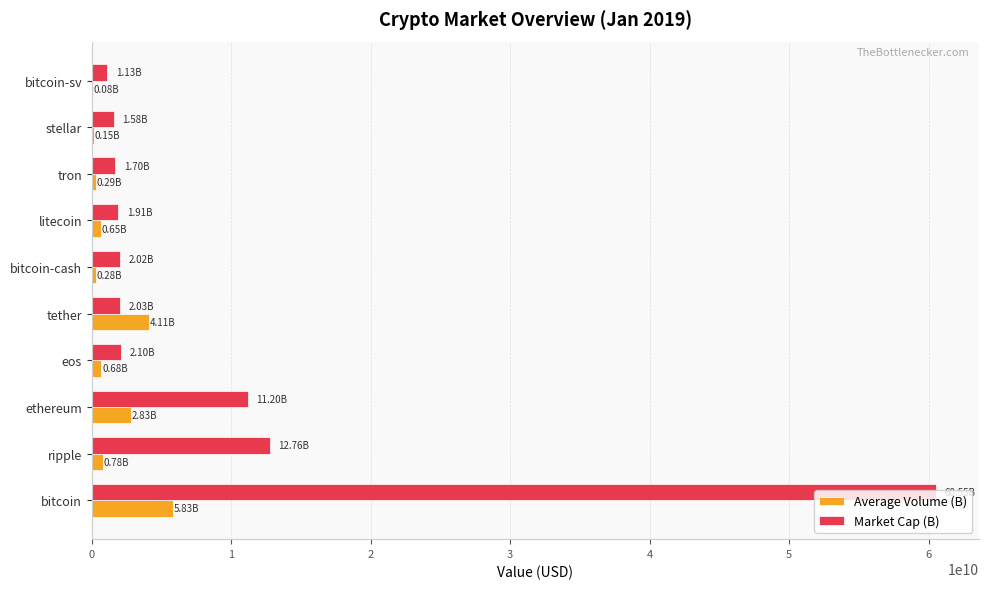

What is the total value across all series at tether?

6144666740